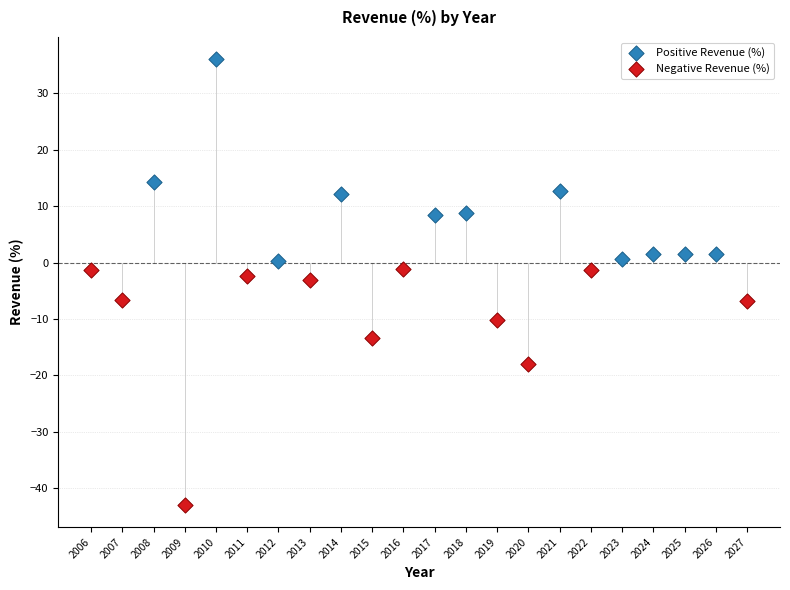

Which series contains the highest Y value?

Positive Revenue (%)